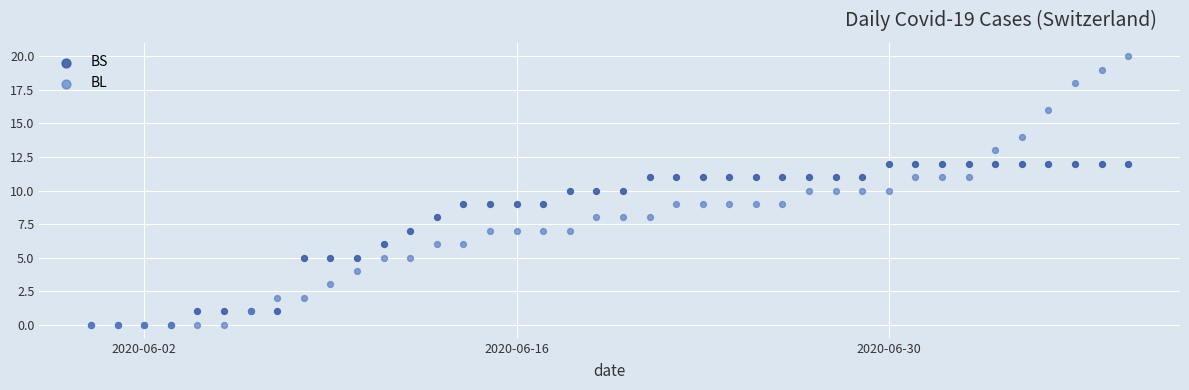

Which series has the widest spread of Y values?

BL